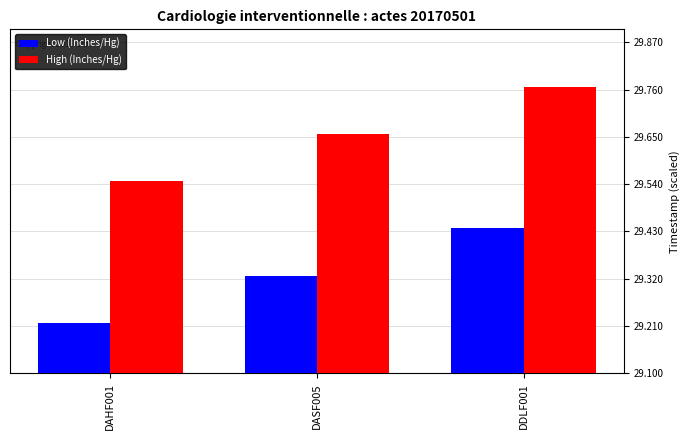

How many bars are there in total?

6